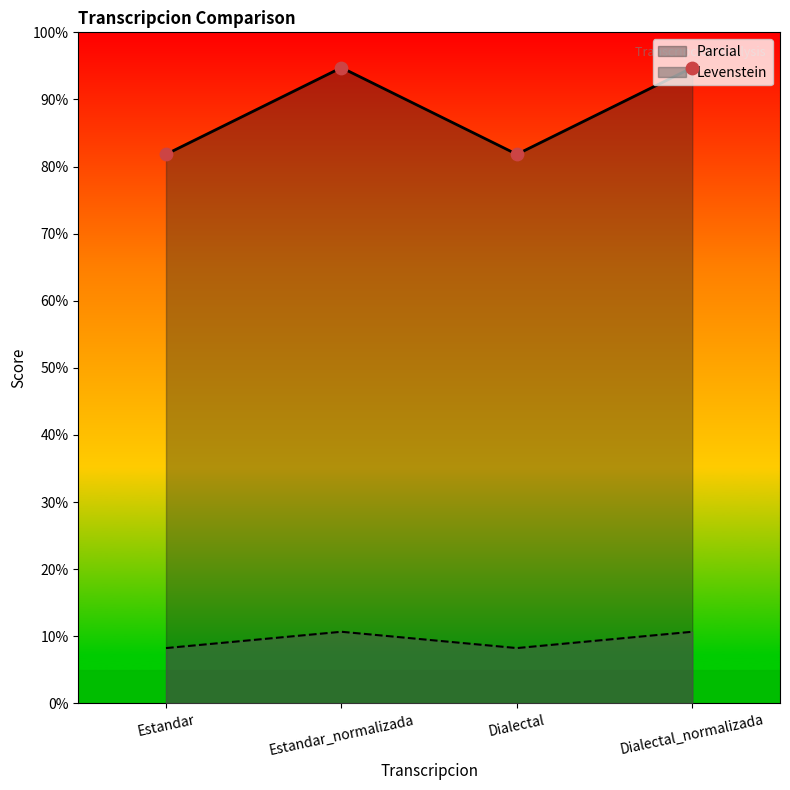

At which category is the sum across all series the highest?

Estandar_normalizada